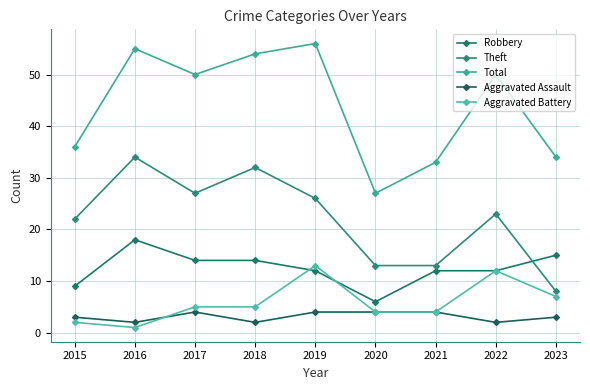

What is the value of the Robbery point at the 7th from the left?

12